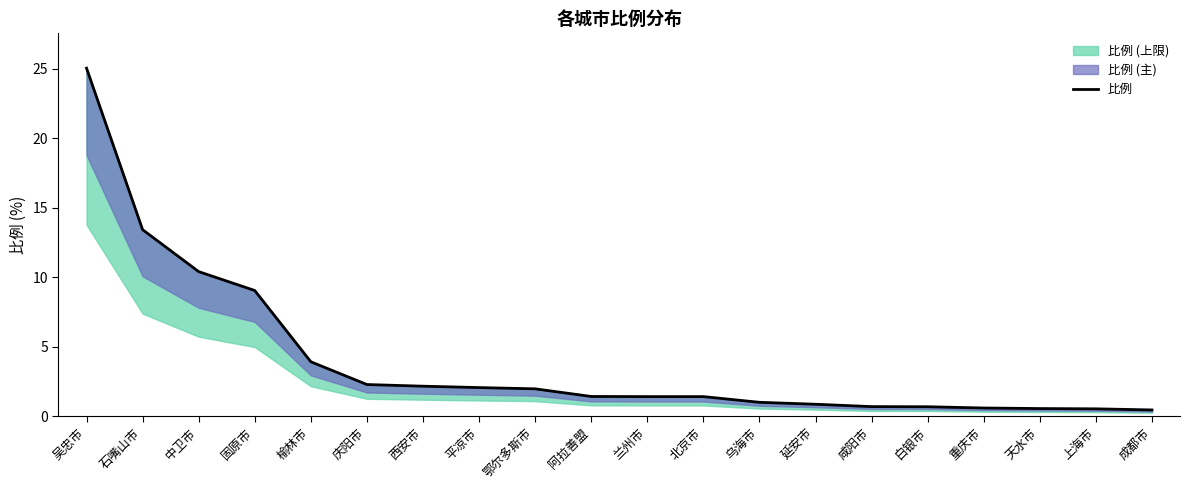

What is the difference between the values at 吴忠市 and 庆阳市?

22.8